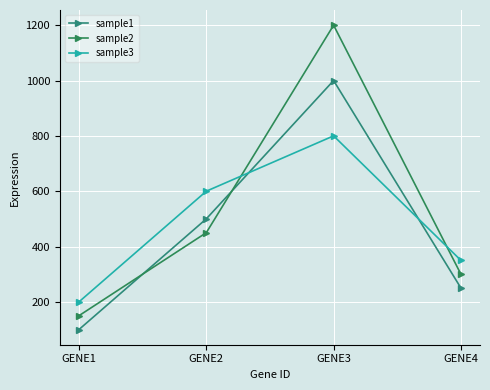

Which series has the largest range (max minus min)?

sample2